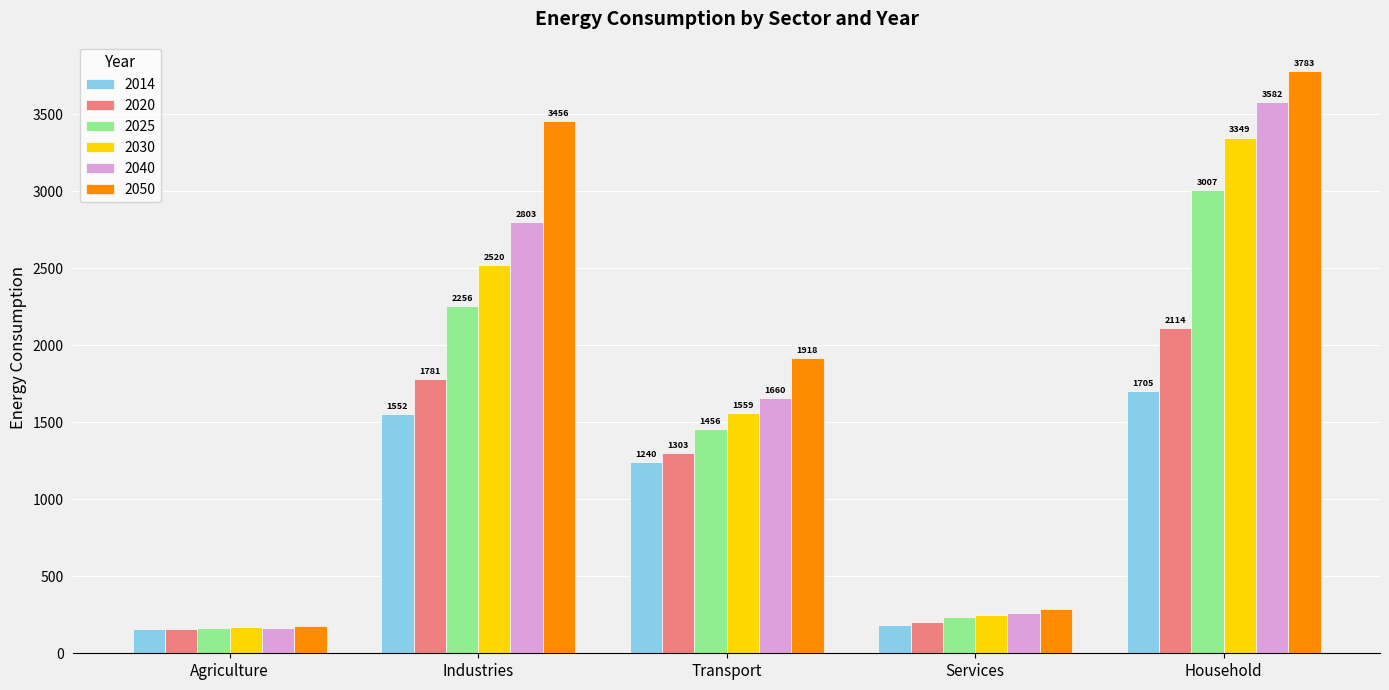

What position from the right is Industries?

4